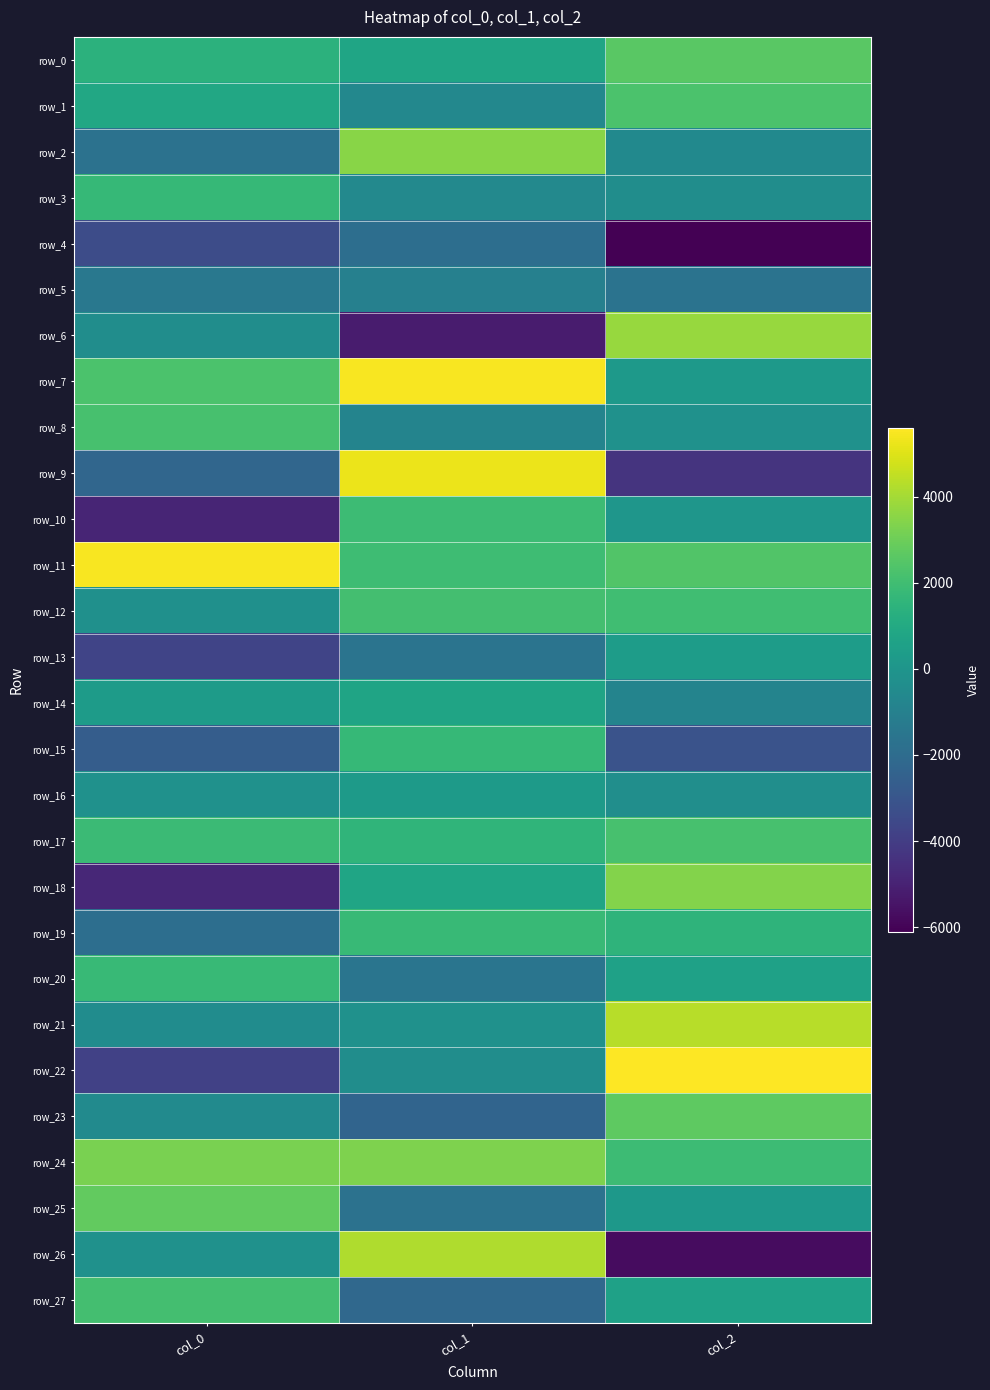

How many values in the row_9 series are below -2257?

2